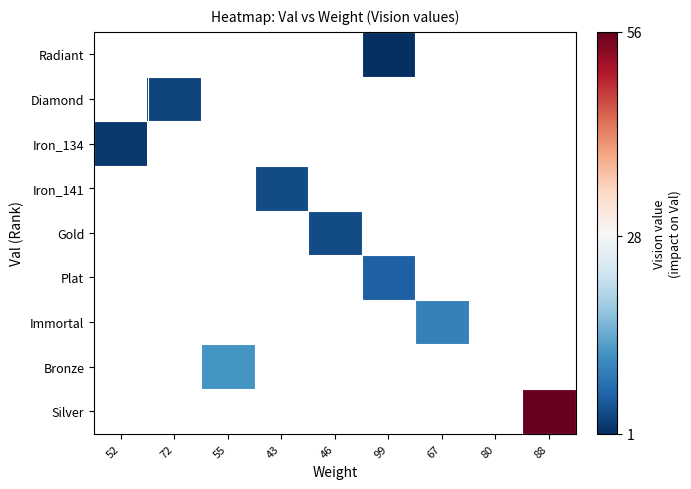

Which series has the widest spread of values?

Iron_134